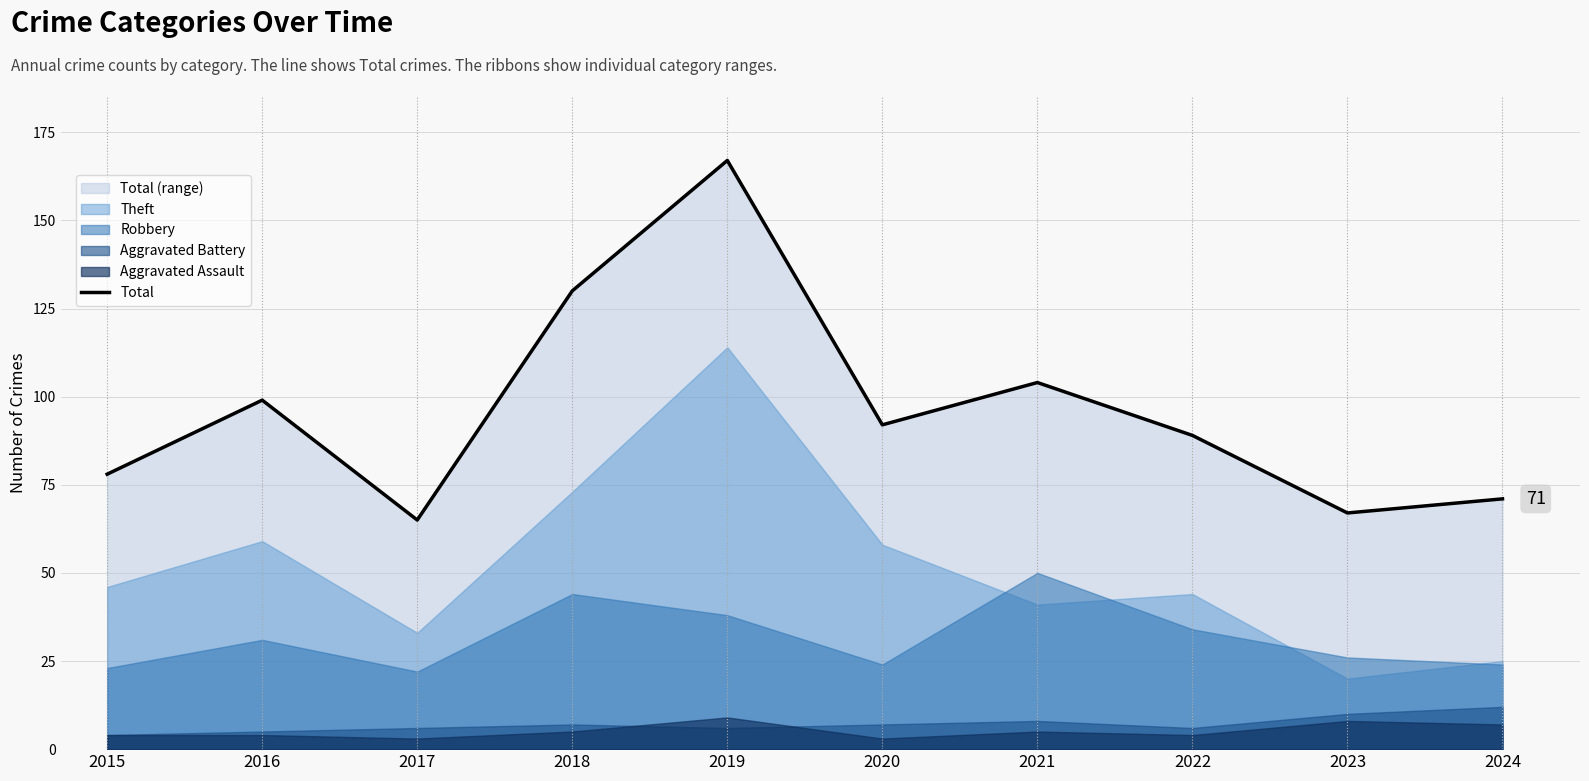

List the labels in order of value, largest first.

2019, 2018, 2021, 2016, 2020, 2022, 2015, 2024, 2023, 2017